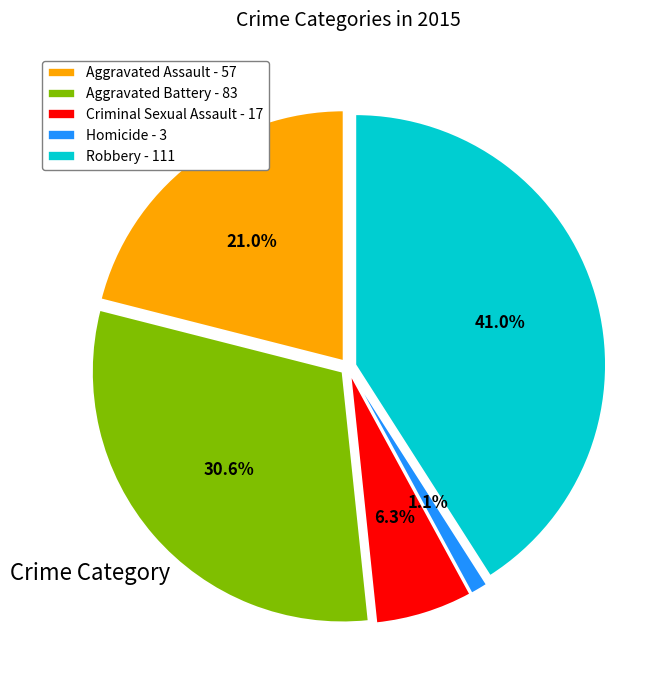

Which has a higher value, Aggravated Assault - 57 or Robbery - 111?

Robbery - 111